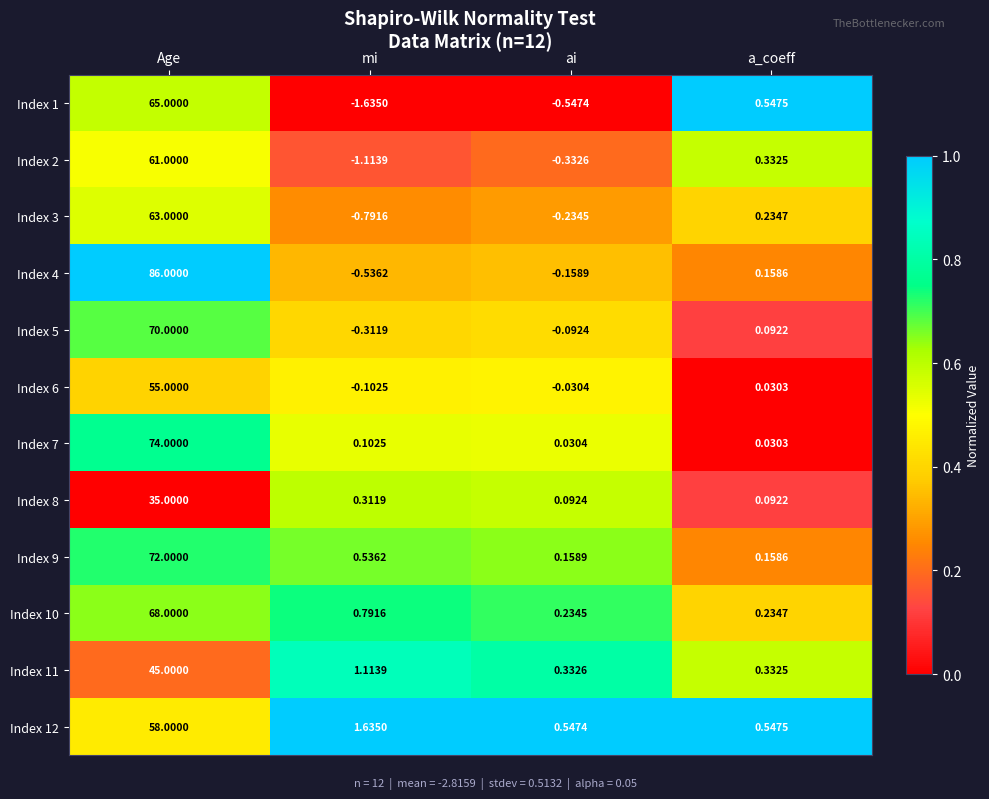

Between mi and a_coeff, which series saw the biggest shift?

Index 1